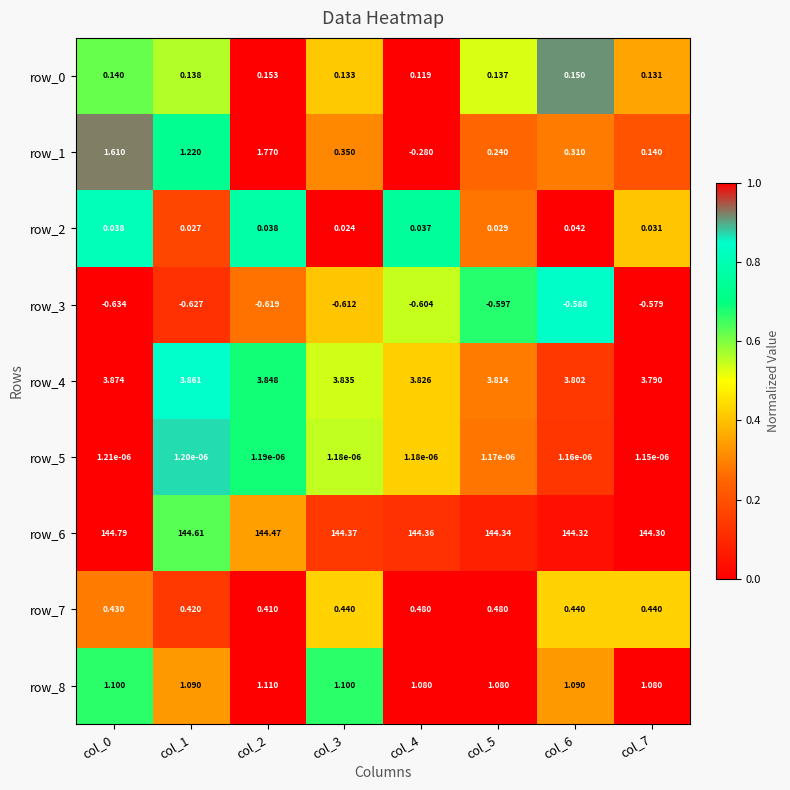

Count the number of data series in this chart.

9